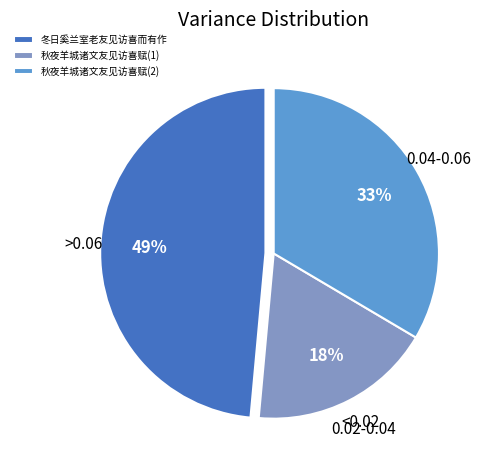

Do 秋夜羊城诸文友见访喜赋(1) and 秋夜羊城诸文友见访喜赋(2) together represent more than half of the pie?

Yes